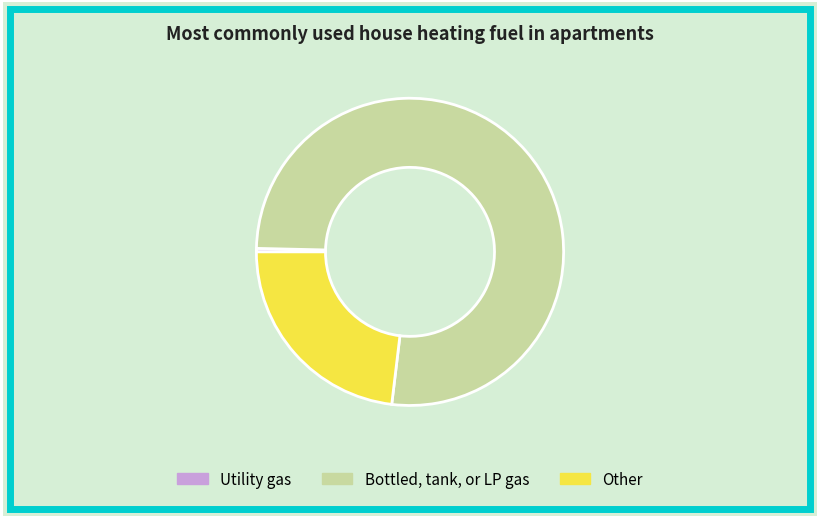

How many slices are in this pie chart?

3